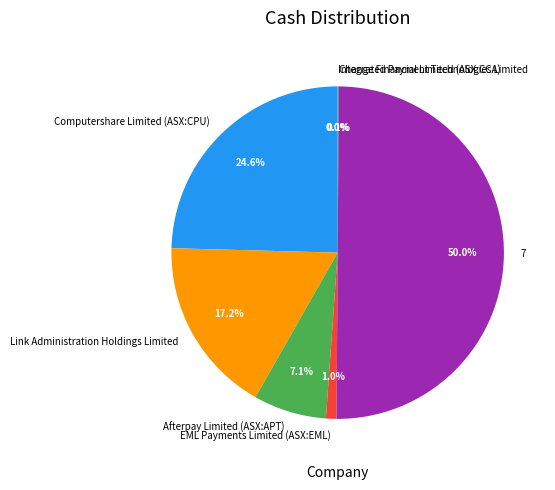

Which has a higher value, Afterpay Limited (ASX:APT) or 7?

7